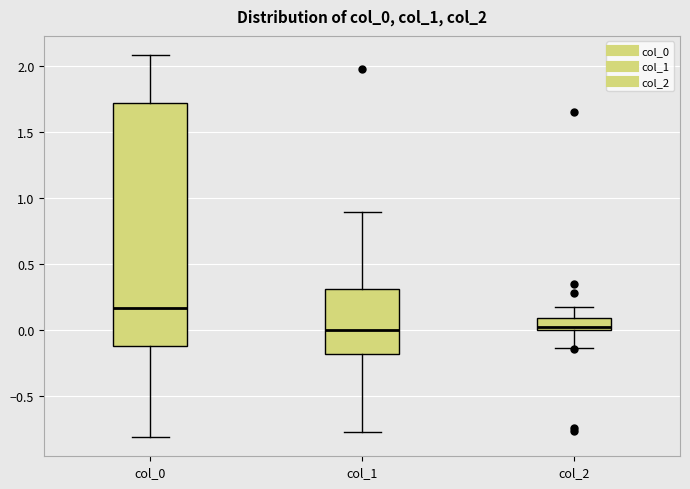

Which box is the tallest, from its lower edge to its upper edge?

col_0